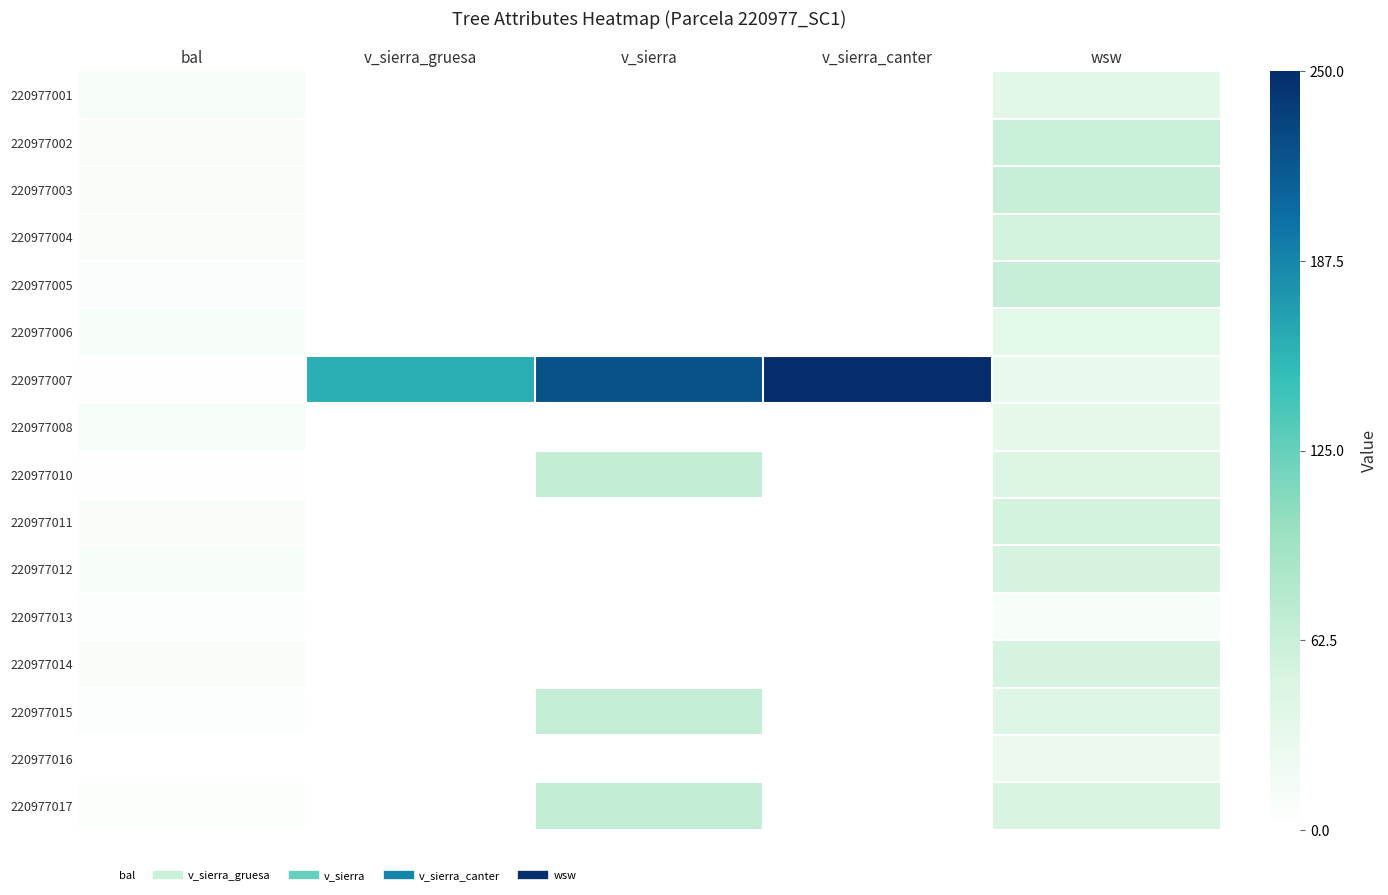

What is the maximum value shown in the chart?

250.0